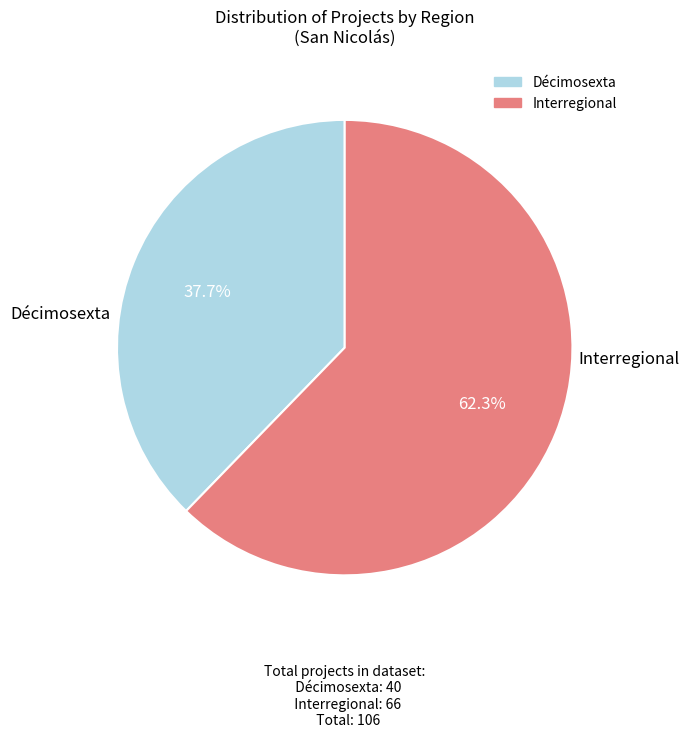

True or false: Décimosexta accounts for 23% of the total.

False